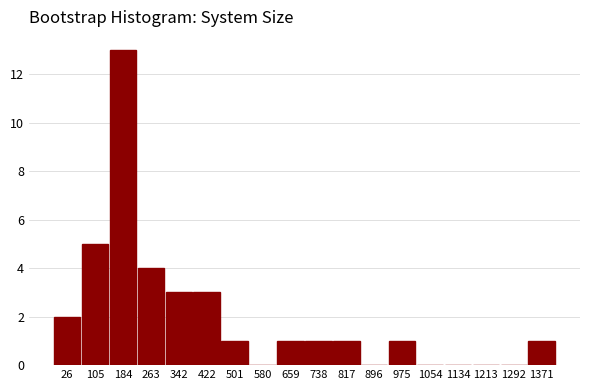

At which label is the value closest to 6?

105